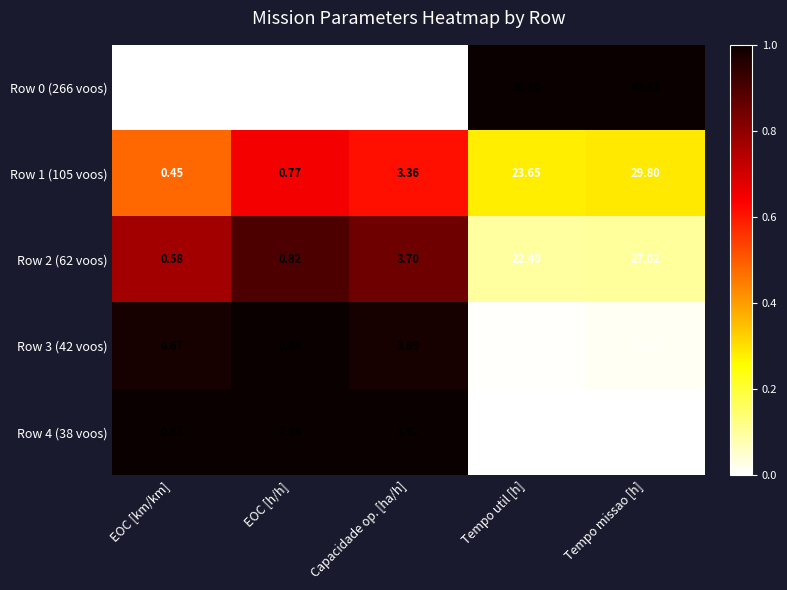

Which category has the lowest value across all series?

EOC [km/km]